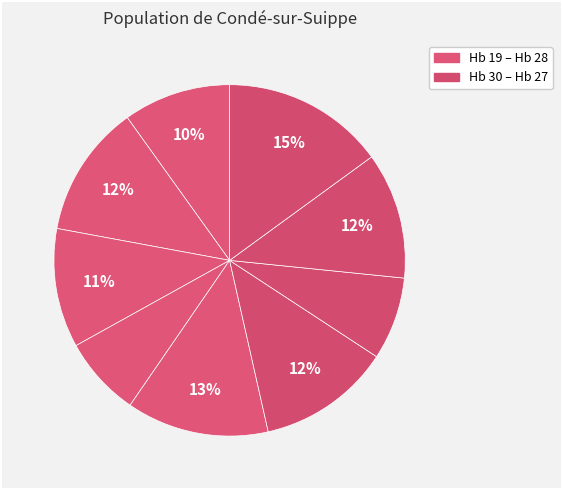

How many slices are in this pie chart?

9